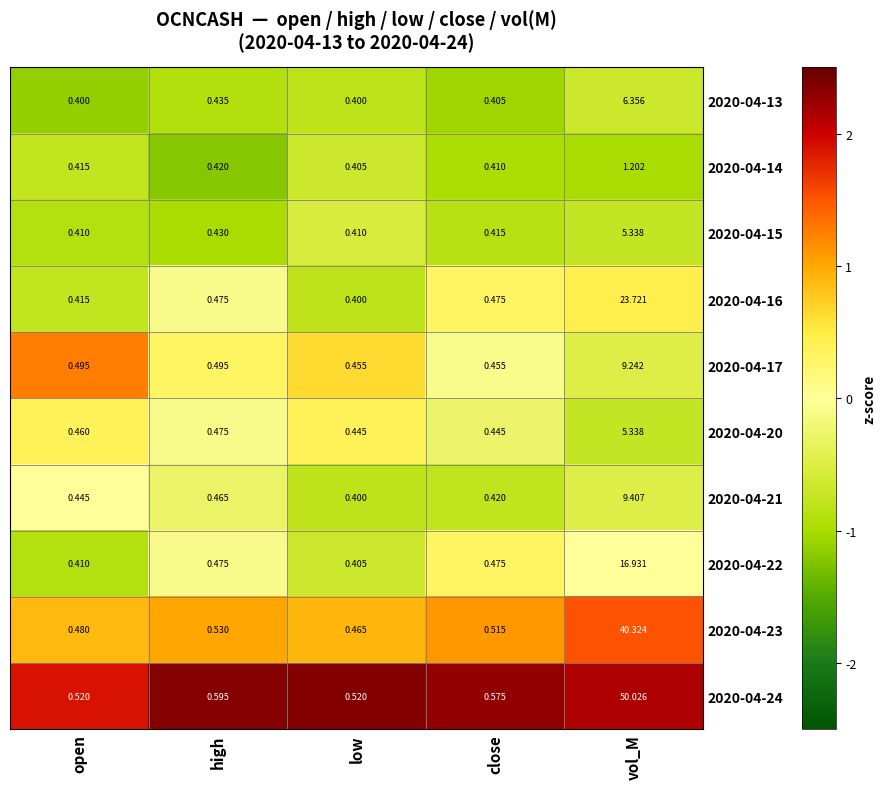

At which label does 2020-04-21 reach its minimum?

low